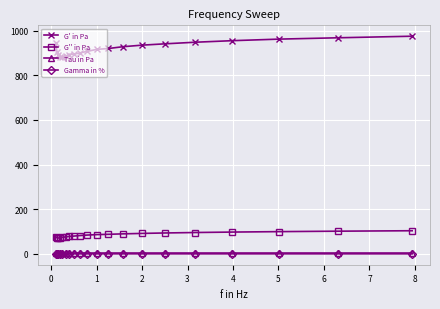

What is the lowest value of the G' in Pa series?

883.0